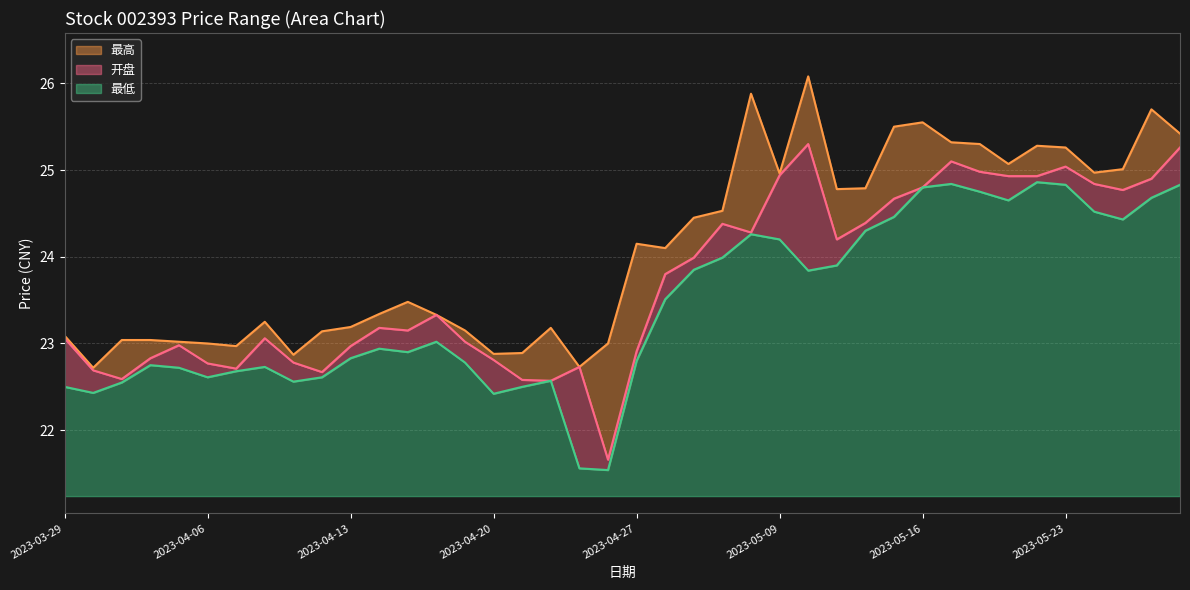

Is it true that 最高 equals 15.5 at 2023-05-10?

False